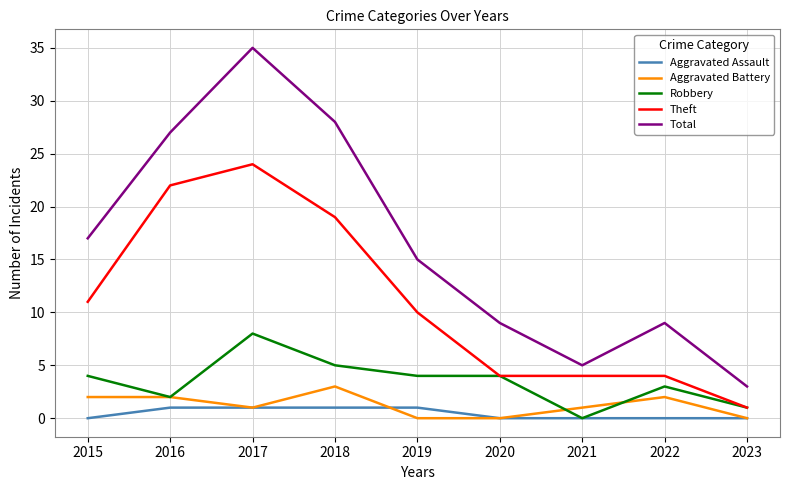

Rank the series by their maximum value, from lowest to highest.

Aggravated Assault, Aggravated Battery, Robbery, Theft, Total